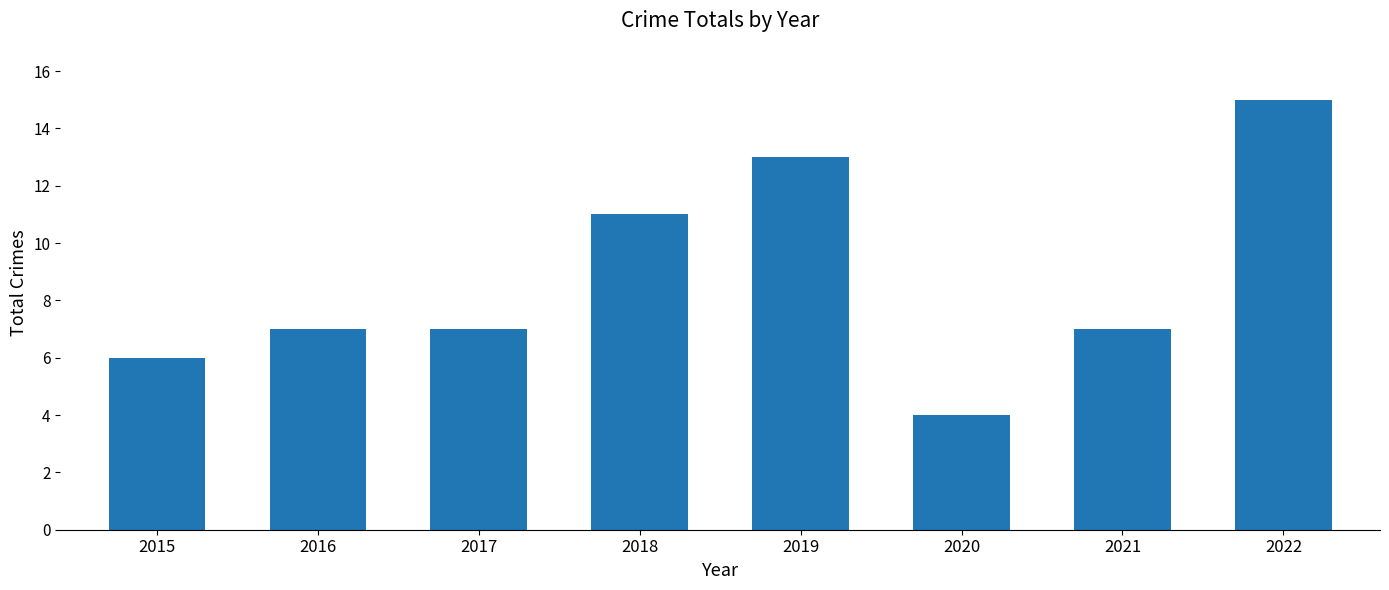

Which has a higher value, 2019 or 2022?

2022